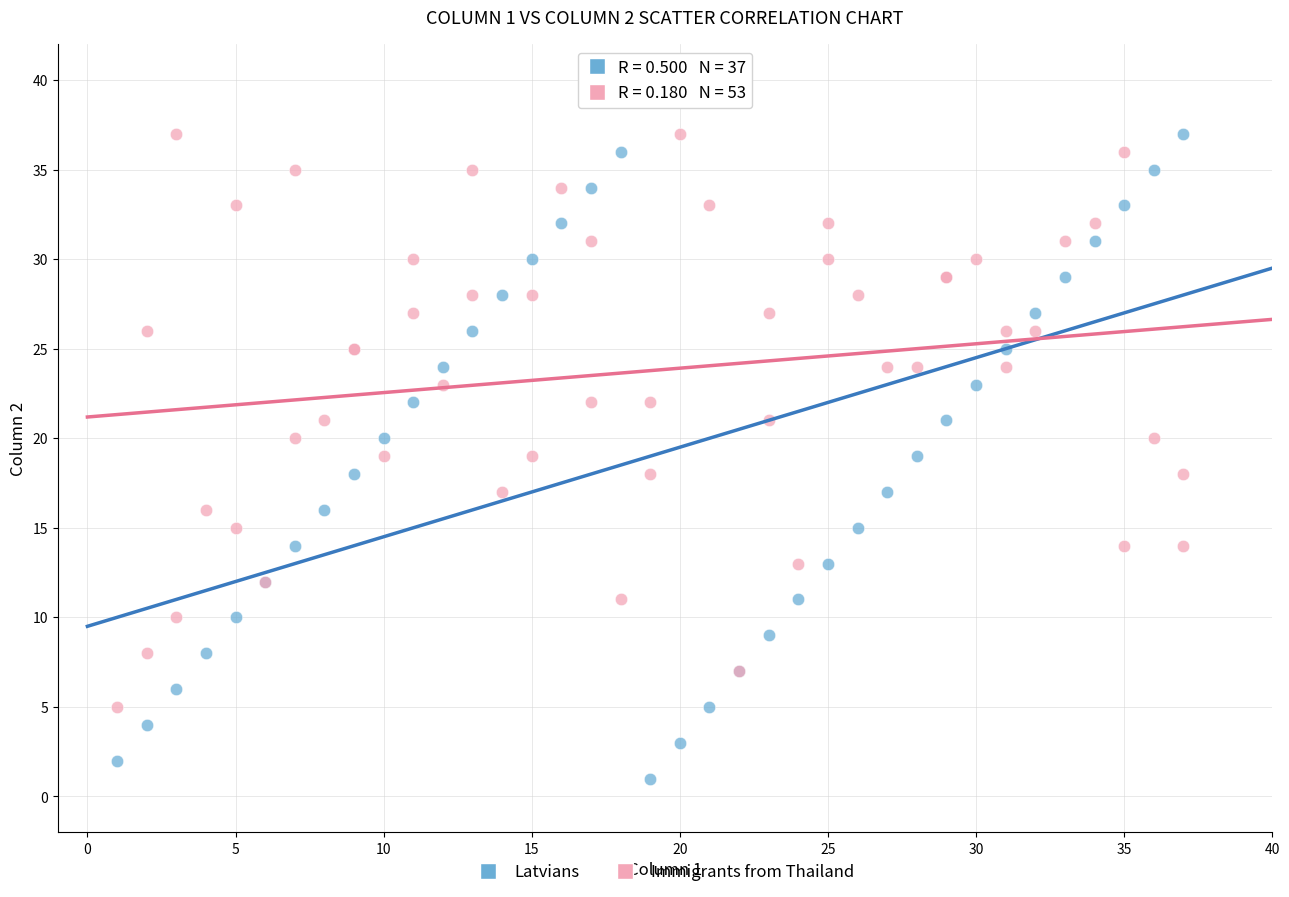

Which series contains the lowest Y value?

Latvians